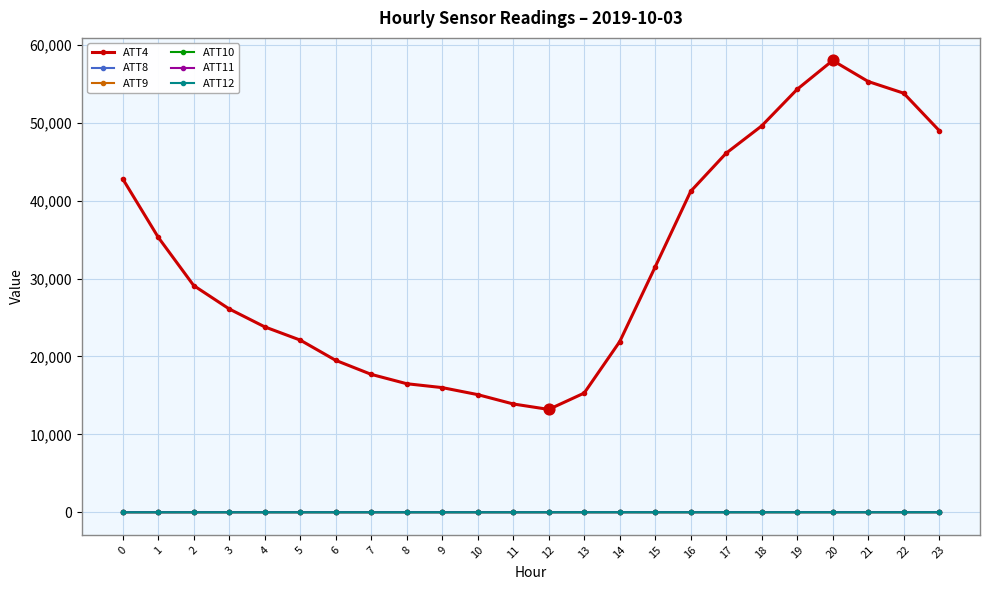

What are all the series names shown in the legend?

ATT4, ATT8, ATT9, ATT10, ATT11, ATT12